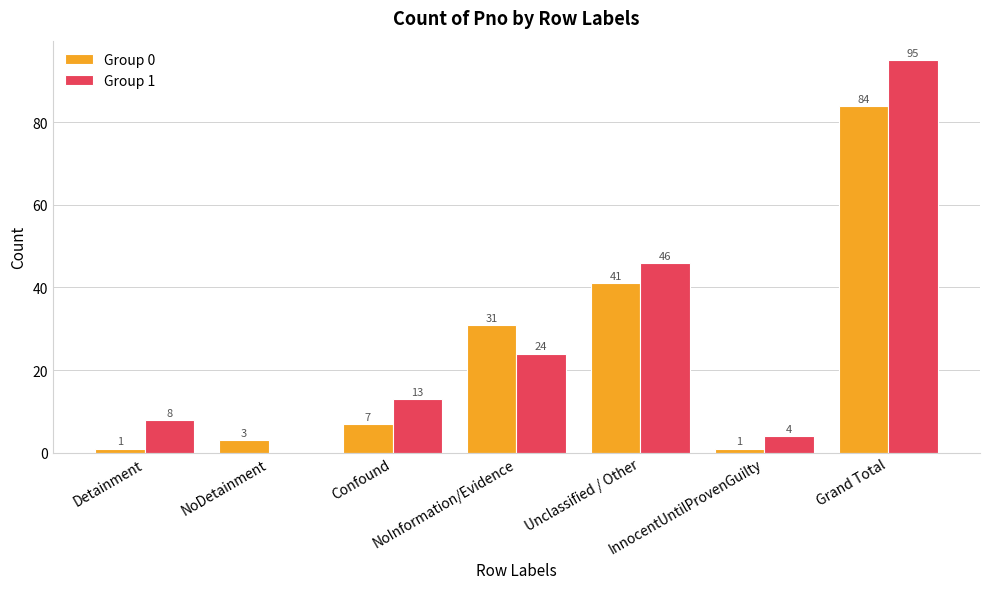

What is the maximum value shown in the chart?

95